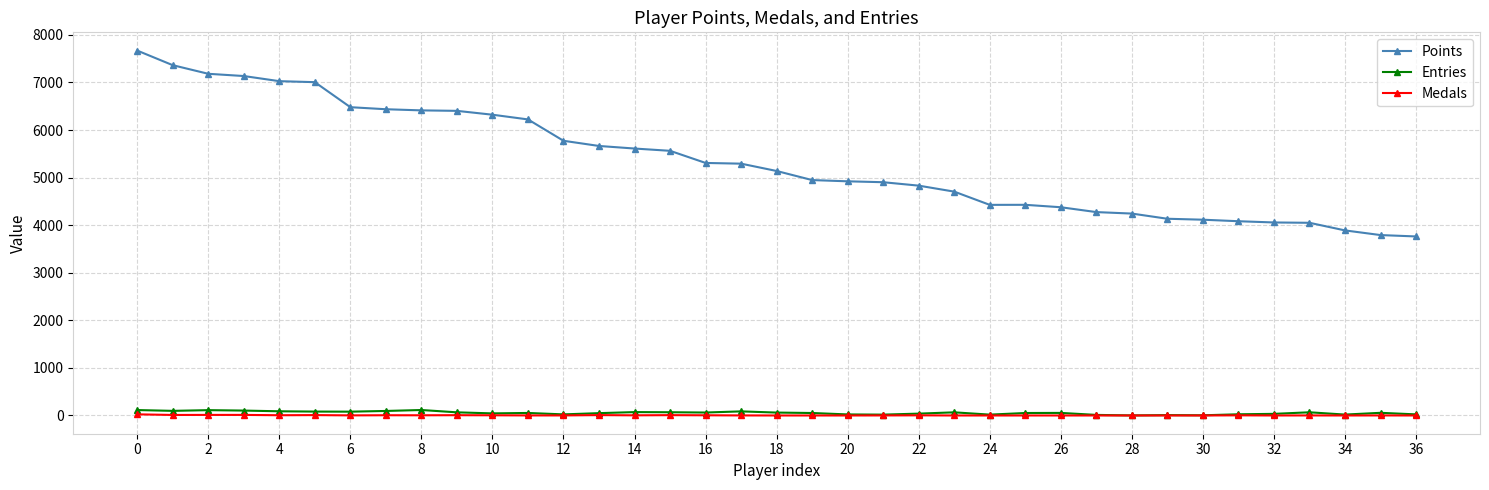

True or false: Entries has more than 0 points higher than both neighbors.

True